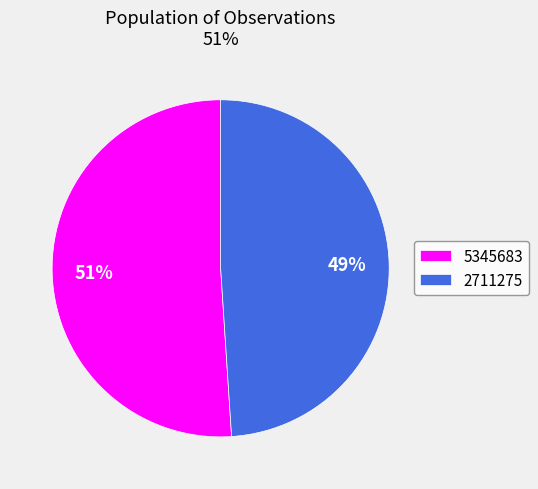

Which has a higher value, 5345683 or 2711275?

5345683